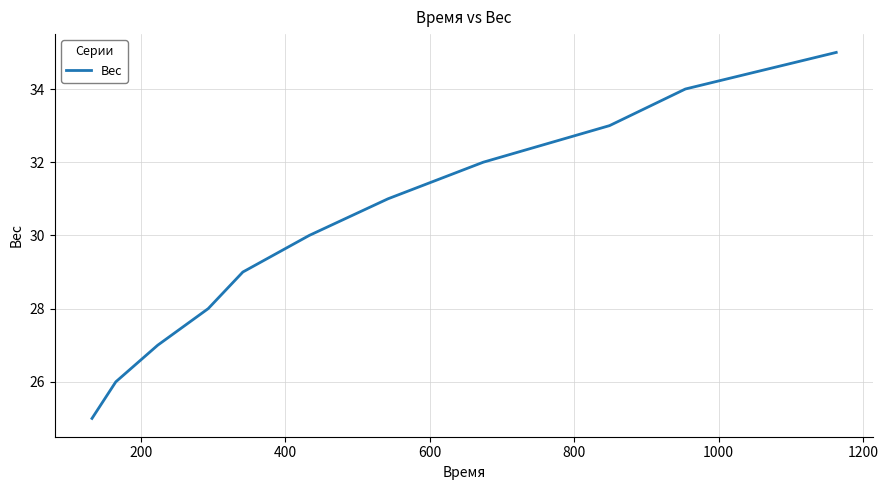

What is the minimum value shown in the chart?

25